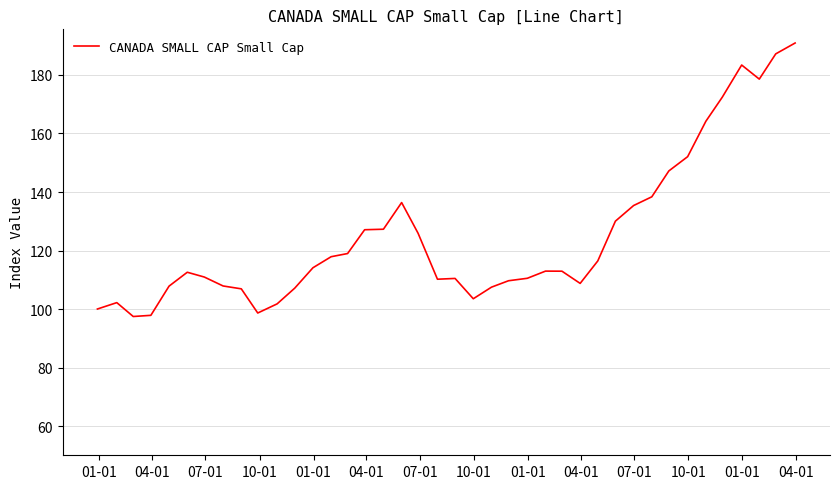

What is the difference between the maximum and minimum values?

93.5